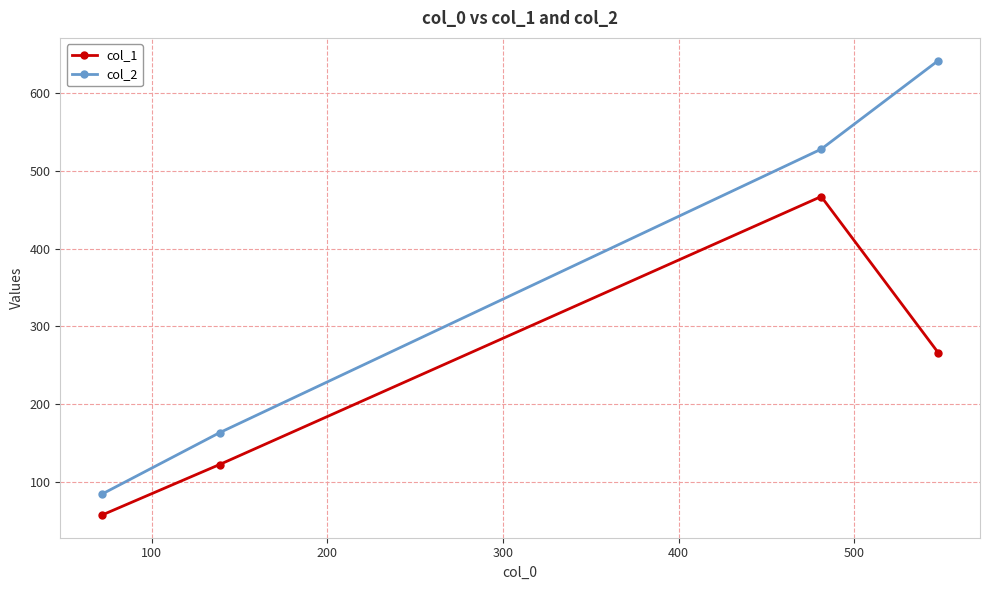

Which series has the widest spread of values?

col_2